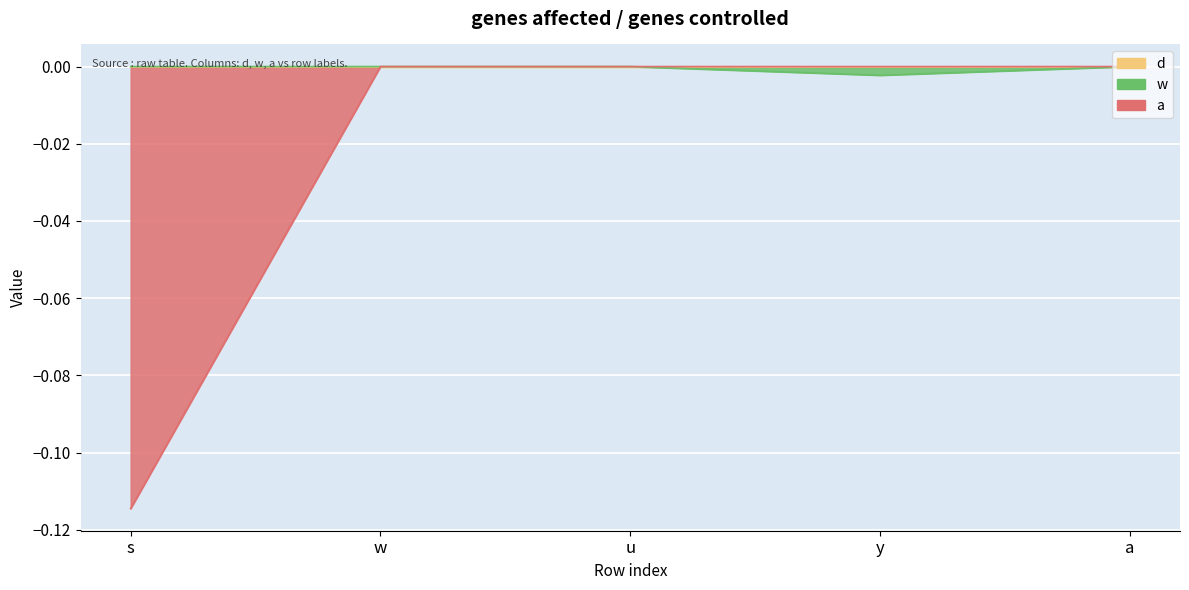

What is the label of the 3rd point from the left?

u